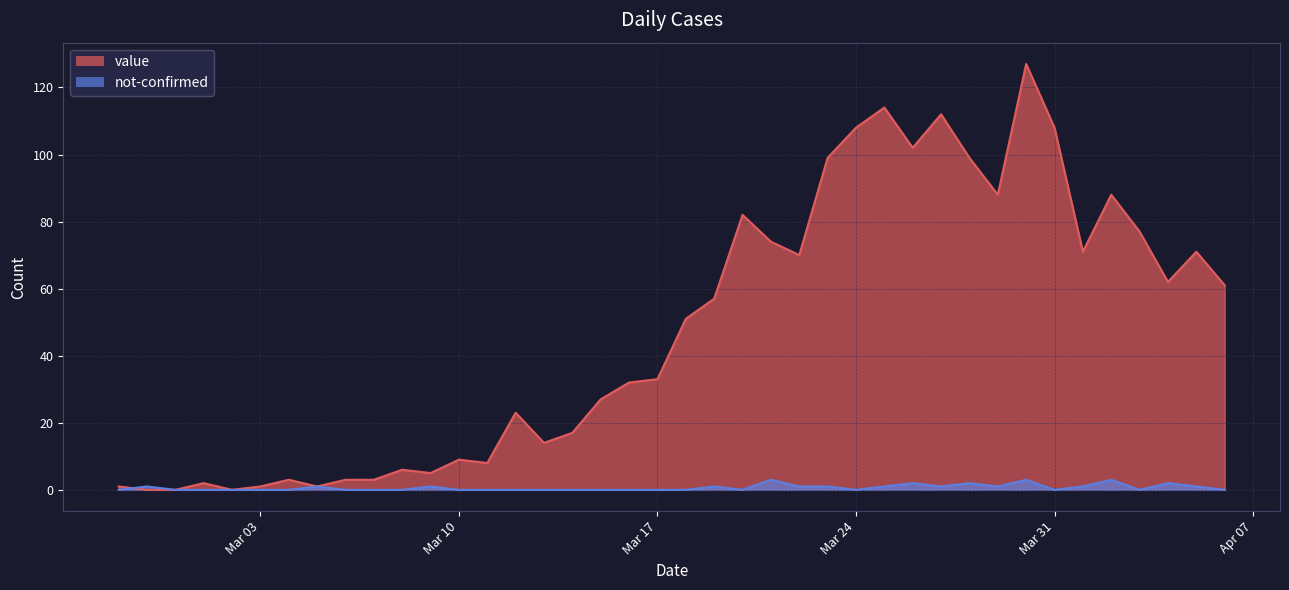

Which series has the largest total across all categories?

value